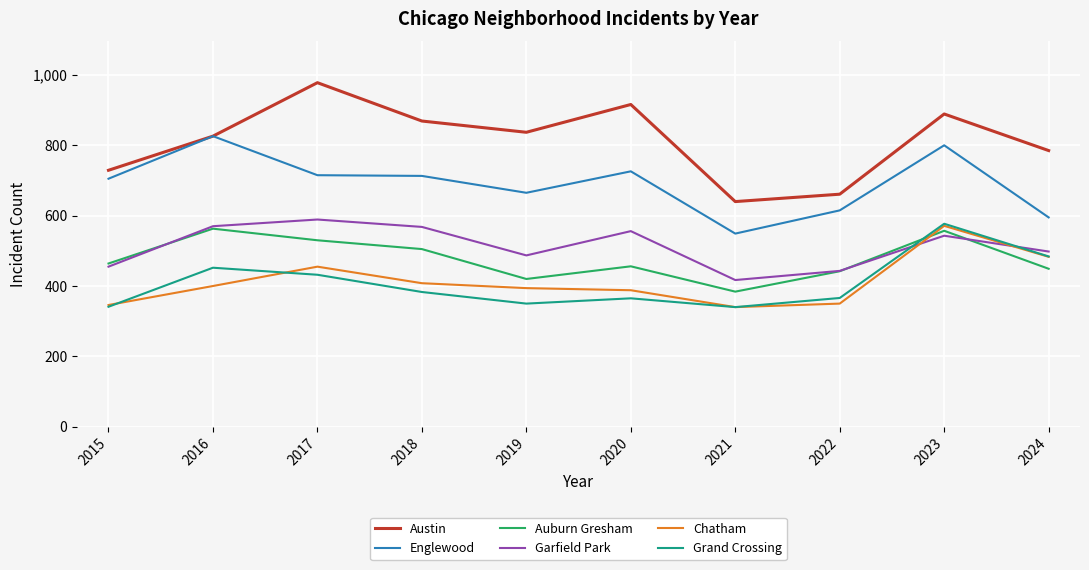

What is the sum of all Auburn Gresham values?

4770